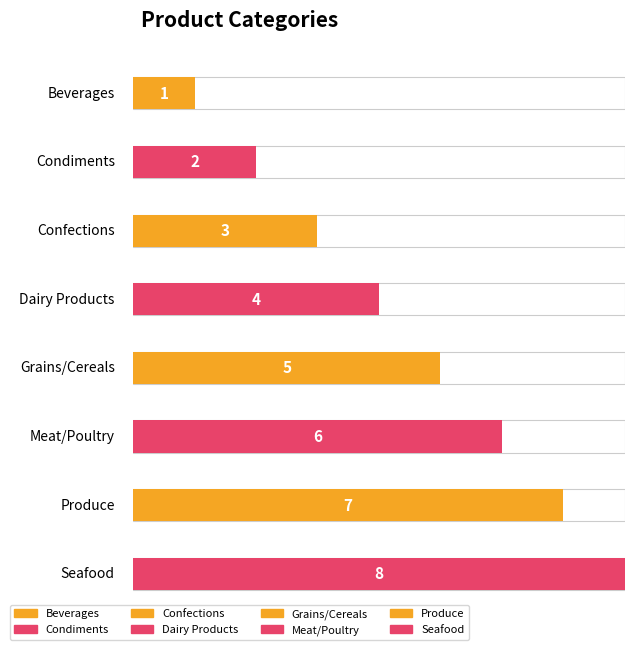

Does the chart contain any negative values?

No